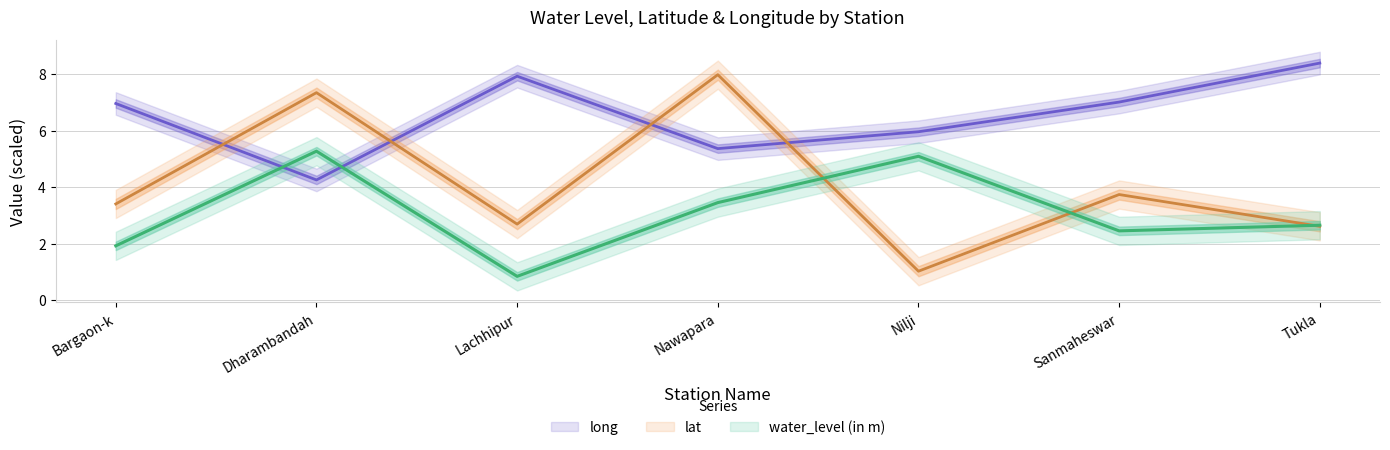

Is this an area chart (filled region under the line)?

No